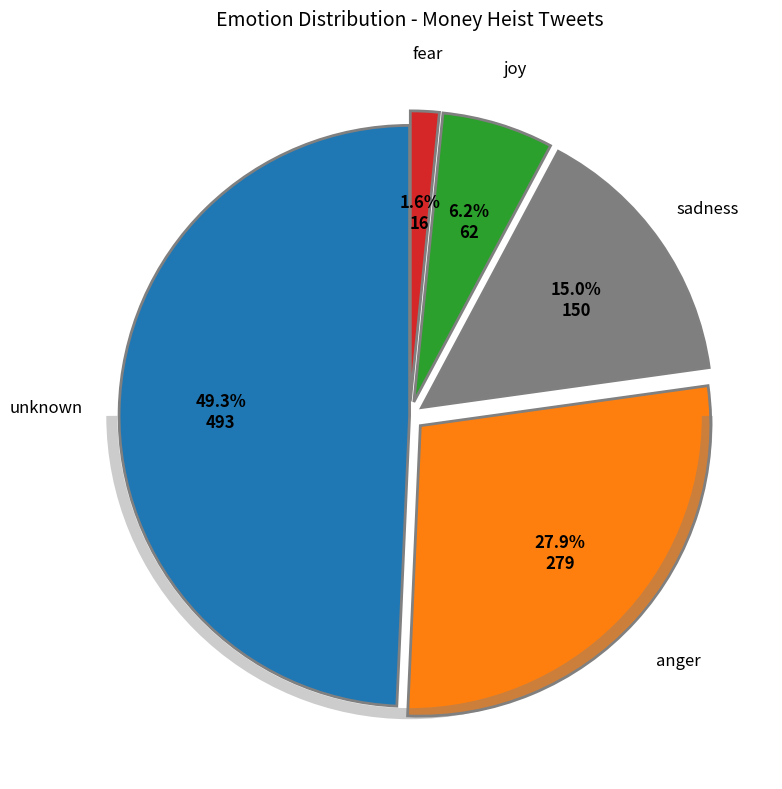

Does any single category account for the majority?

No